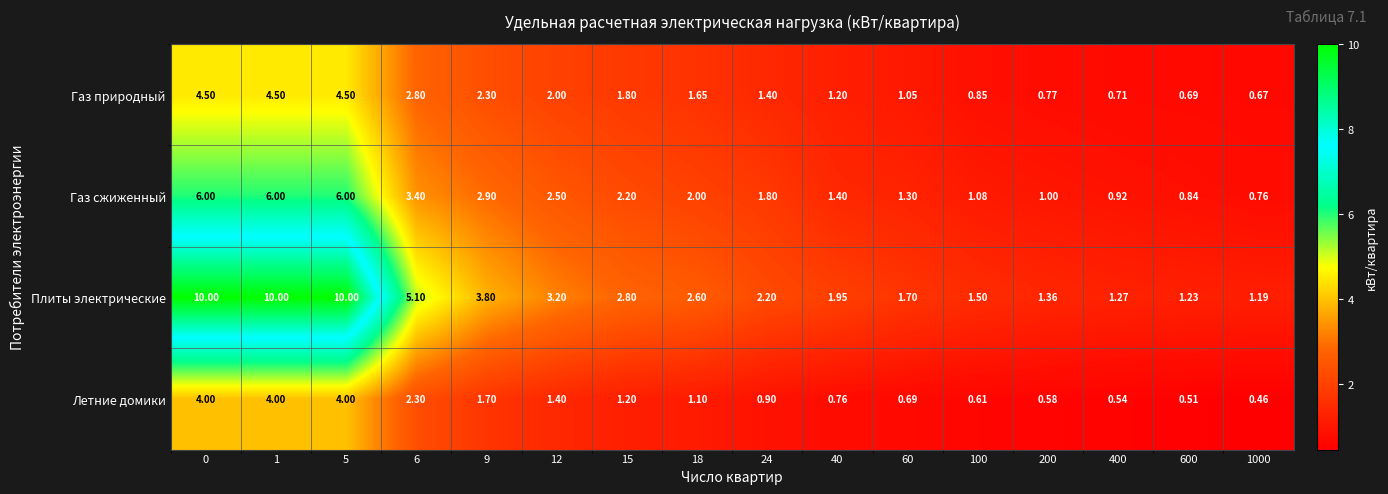

Rank the series at 60 from lowest to highest value.

Летние домики, Газ природный, Газ сжиженный, Плиты электрические